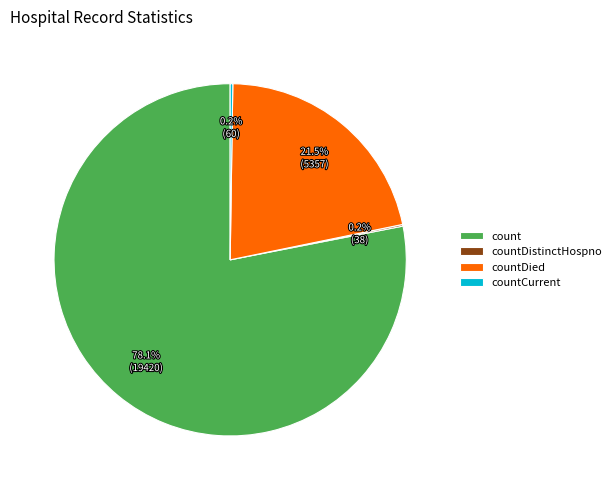

Does countDied account for over 50% of the chart?

No